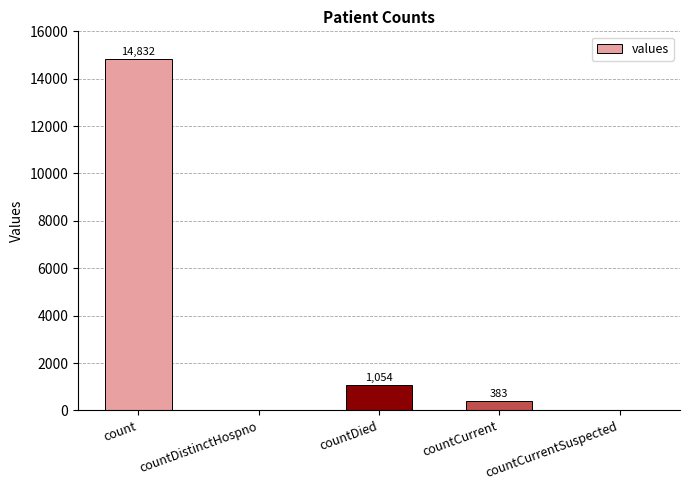

At which label does the data first exceed 383?

count